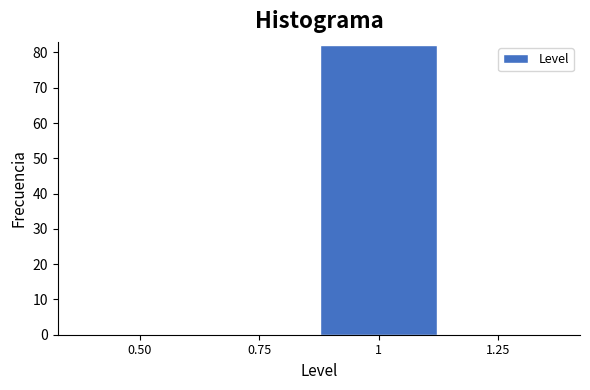

Is it true that the value at 0.75 is 0?

True